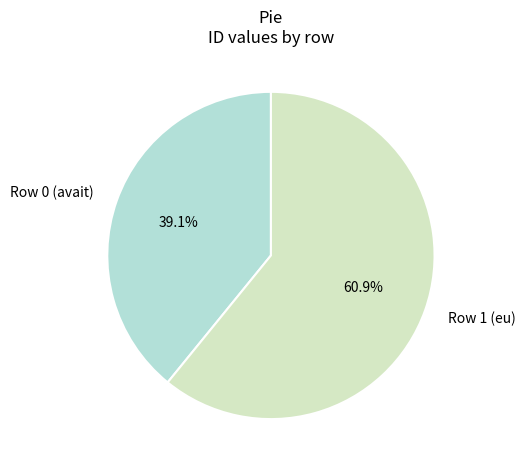

Count the number of slices in the pie.

2